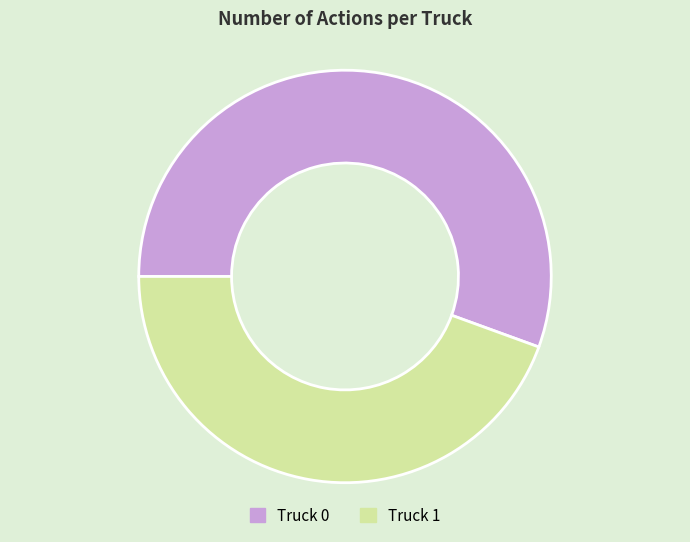

What is the smallest slice in the pie chart?

Truck 1